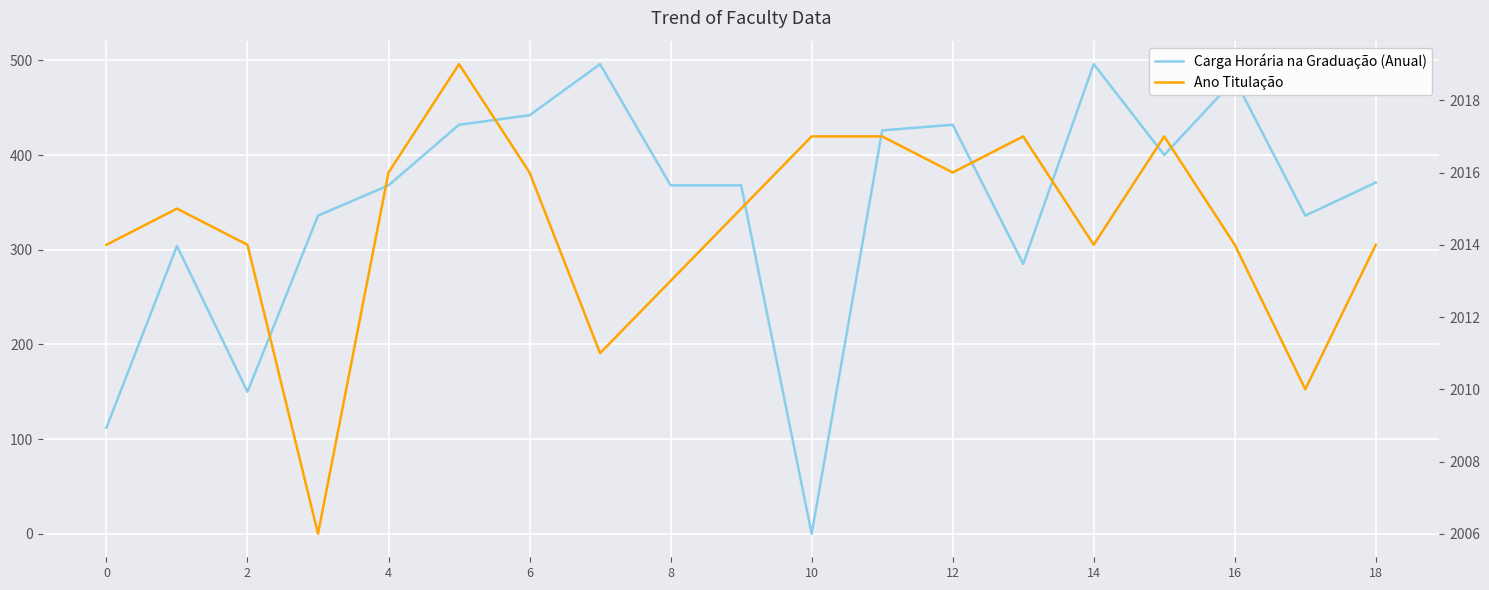

Is the value of Carga Horária na Graduação (Anual) at 2 greater than the value of Ano Titulação at 4?

No